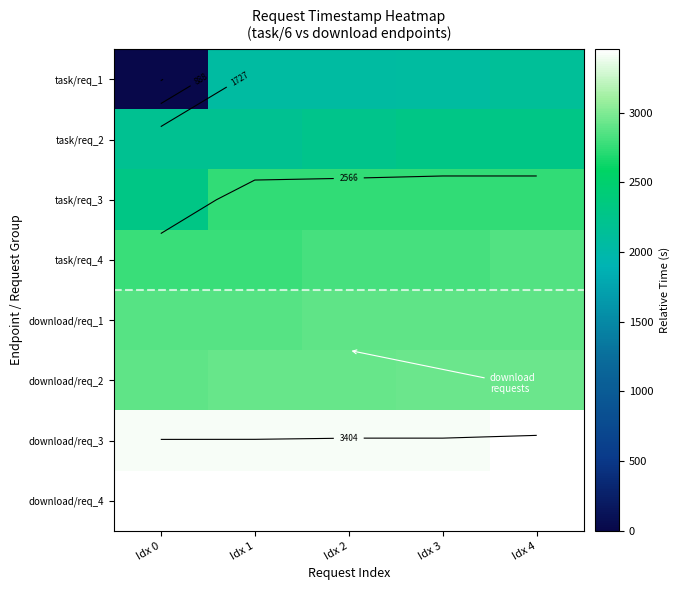

At which category is the sum across all series the highest?

Idx 4